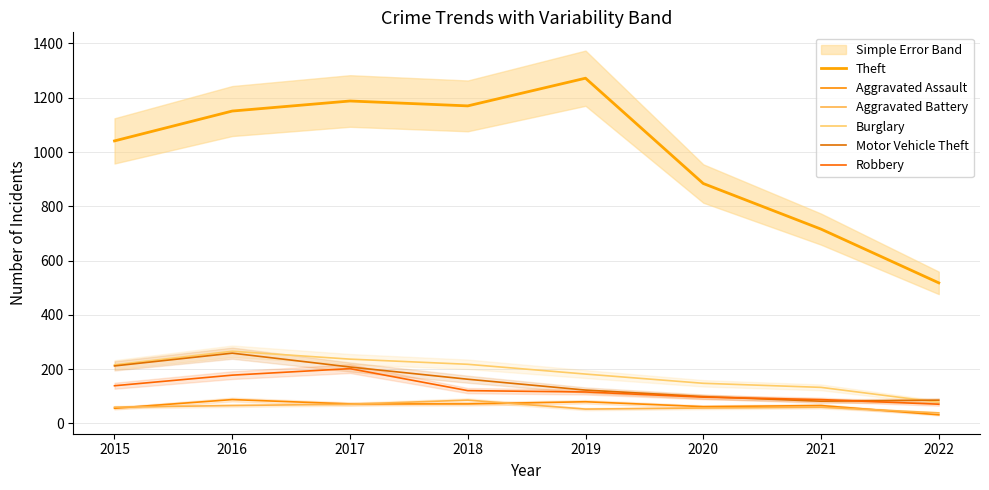

What is the sum of all Motor Vehicle Theft values?

1232